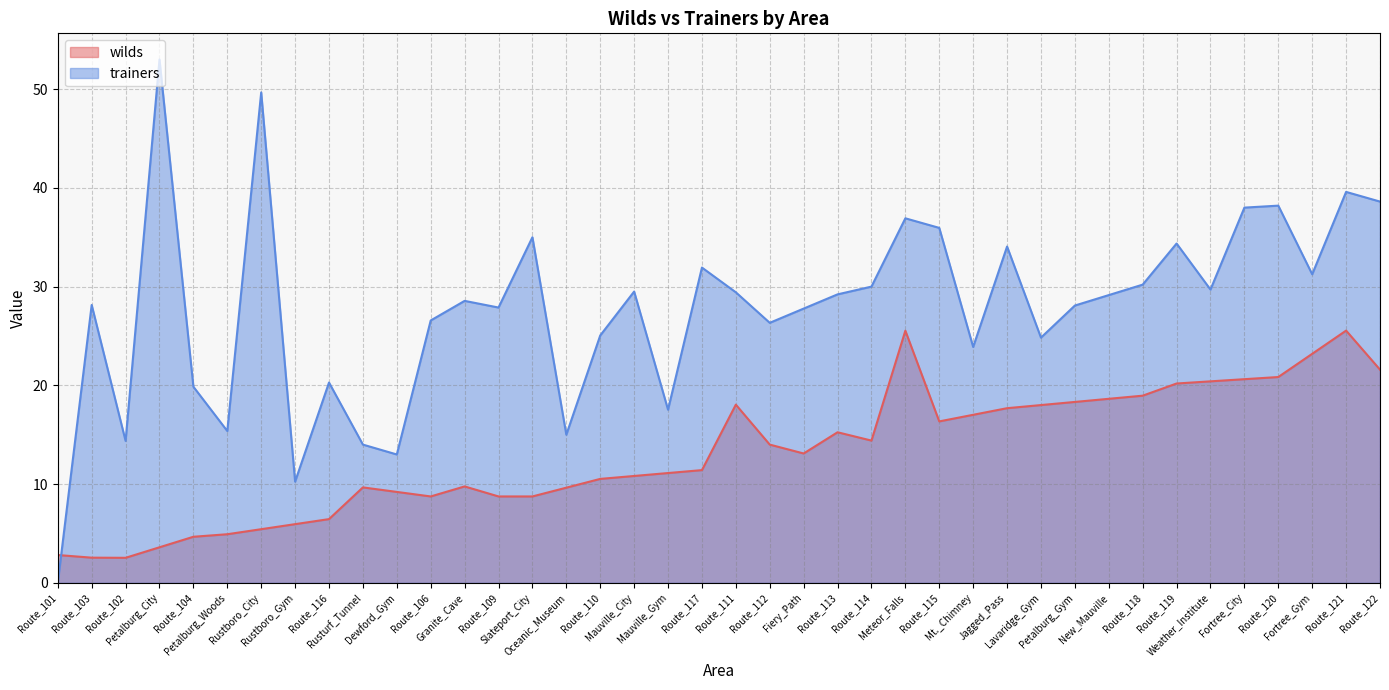

Is the value of wilds at Meteor_Falls greater than the value of trainers at Mauville_City?

No